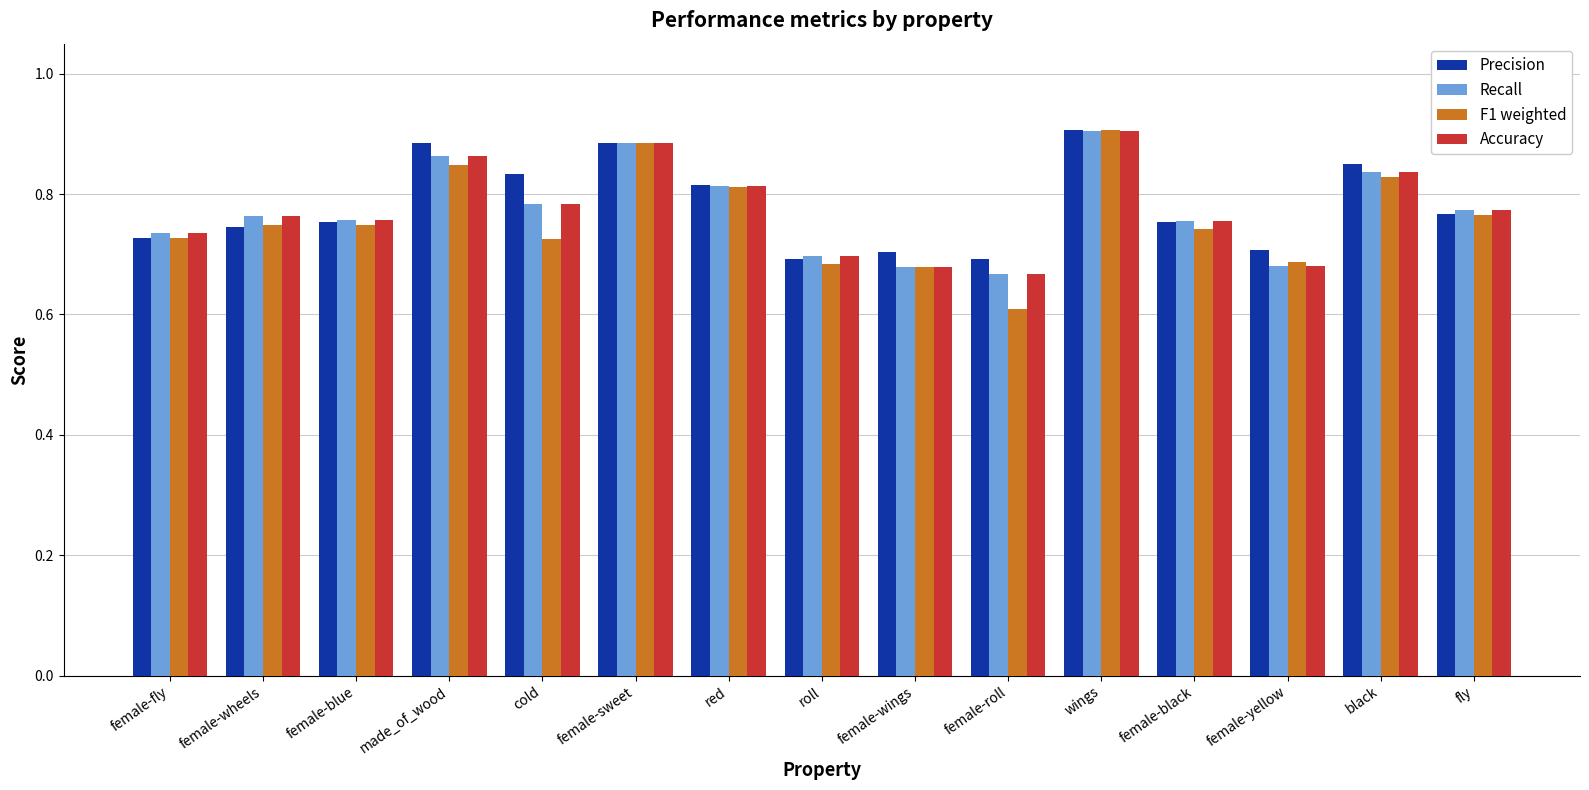

Between red and female-black, which series saw the biggest shift?

F1 weighted